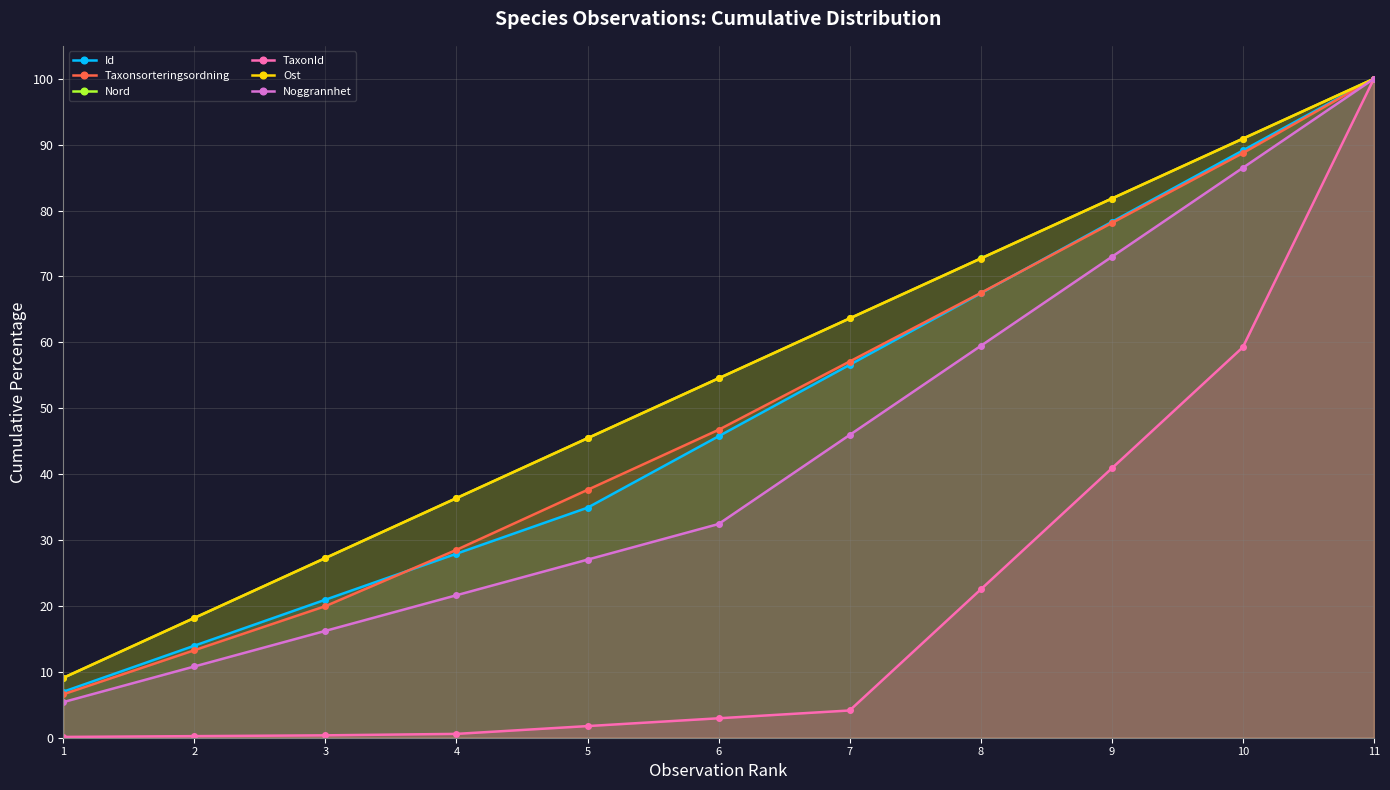

What is the minimum value for Nord?

9.1